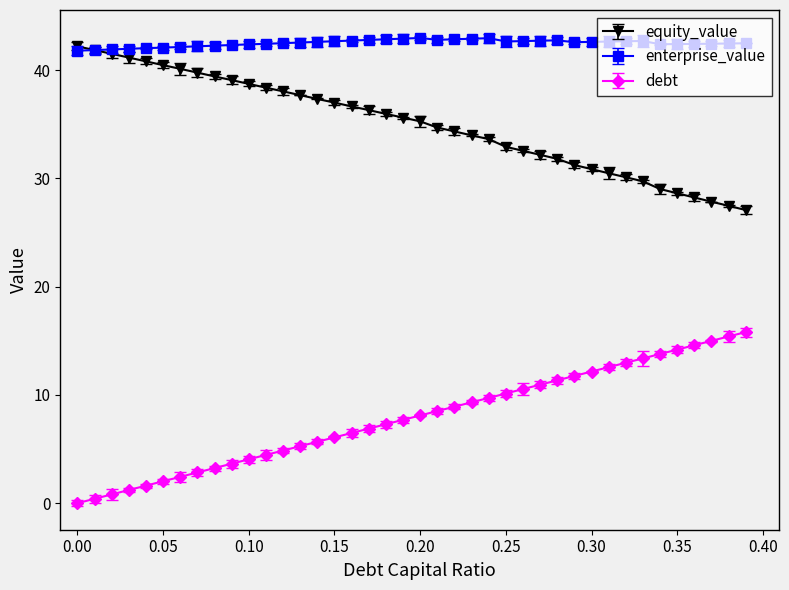

True or false: enterprise_value and debt cross at least once.

False